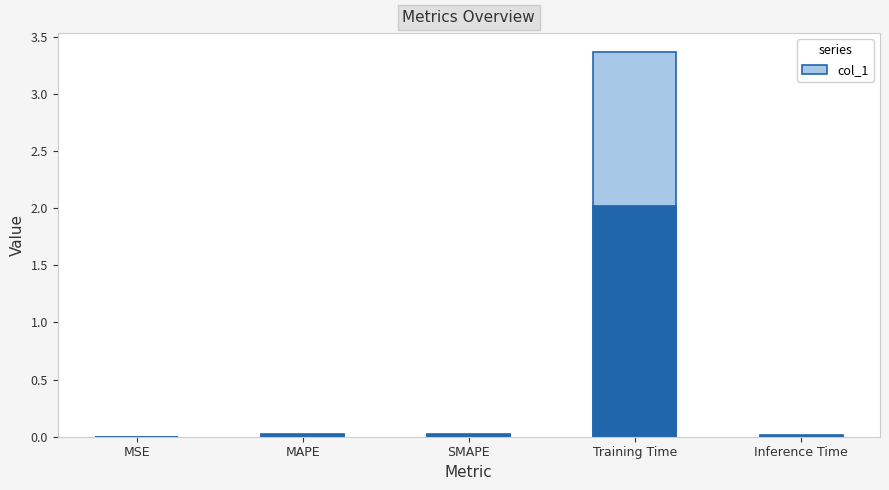

Does the chart contain stacked bars?

No